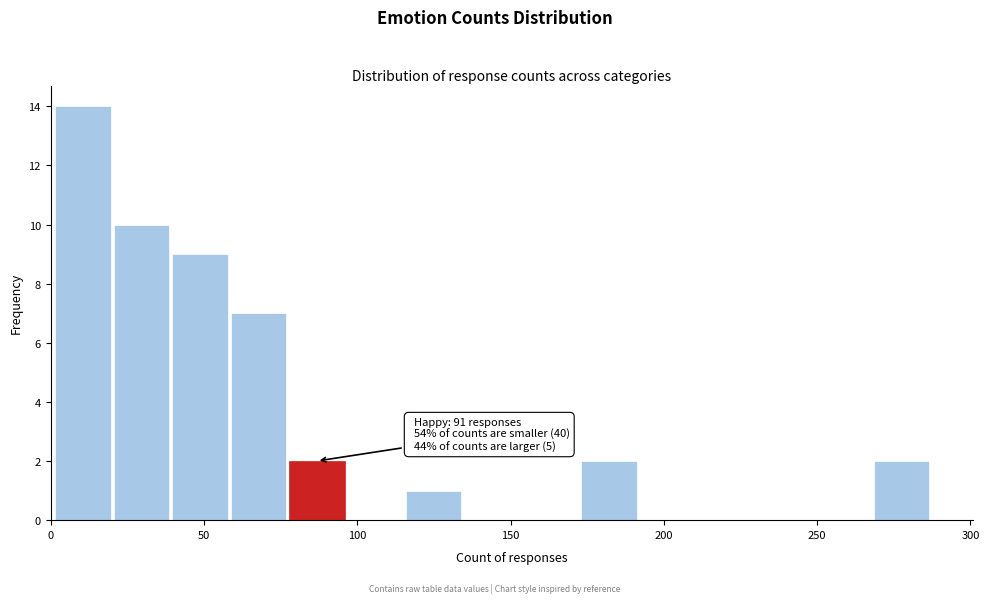

Read against the x-axis, roughly where is the centre of the tallest bar?

10